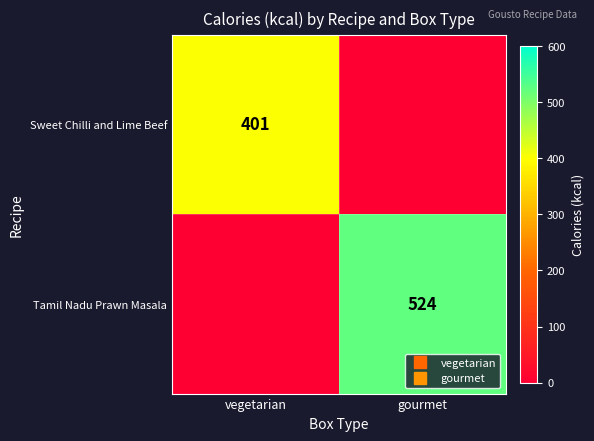

At which category is the sum across all series the highest?

gourmet